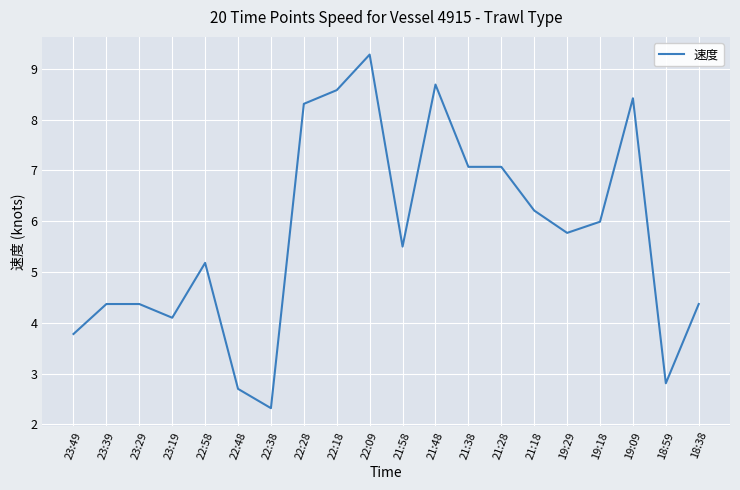

The value at 22:38 is 1.0. True or false?

False